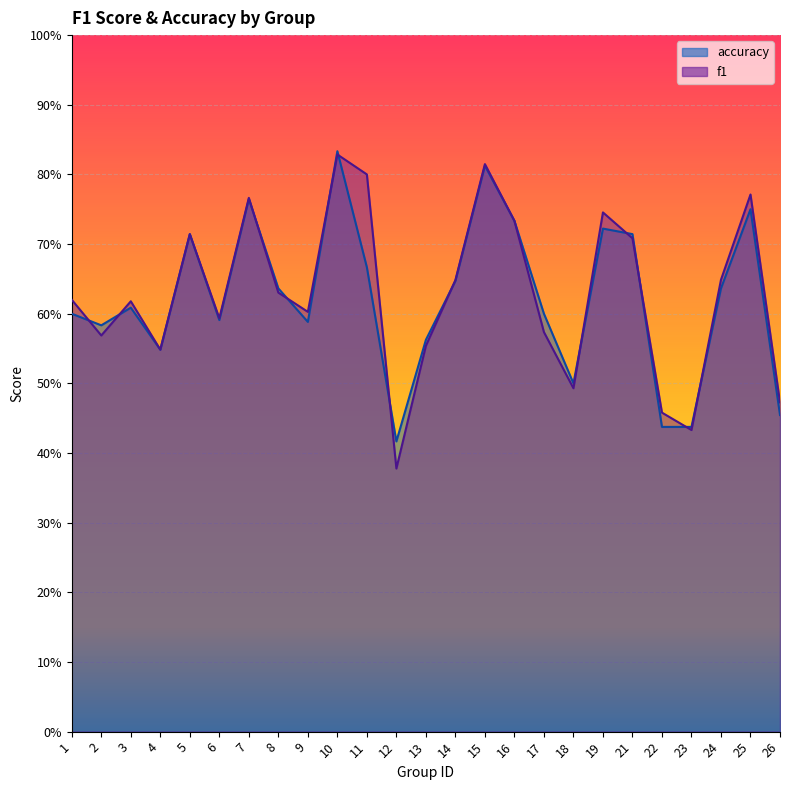

Reading left to right, transcribe all the data shown in this chart.

f1: 1=0.6	2=0.6	3=0.6	4=0.5	5=0.7	6=0.6	7=0.8	8=0.6	9=0.6	10=0.8	11=0.8	12=0.4	13=0.6	14=0.6	15=0.8	16=0.7	17=0.6	18=0.5	19=0.7	21=0.7	22=0.5	23=0.4	24=0.6	25=0.8	26=0.5
accuracy: 1=0.6	2=0.6	3=0.6	4=0.5	5=0.7	6=0.6	7=0.8	8=0.6	9=0.6	10=0.8	11=0.7	12=0.4	13=0.6	14=0.6	15=0.8	16=0.7	17=0.6	18=0.5	19=0.7	21=0.7	22=0.4	23=0.4	24=0.6	25=0.8	26=0.5